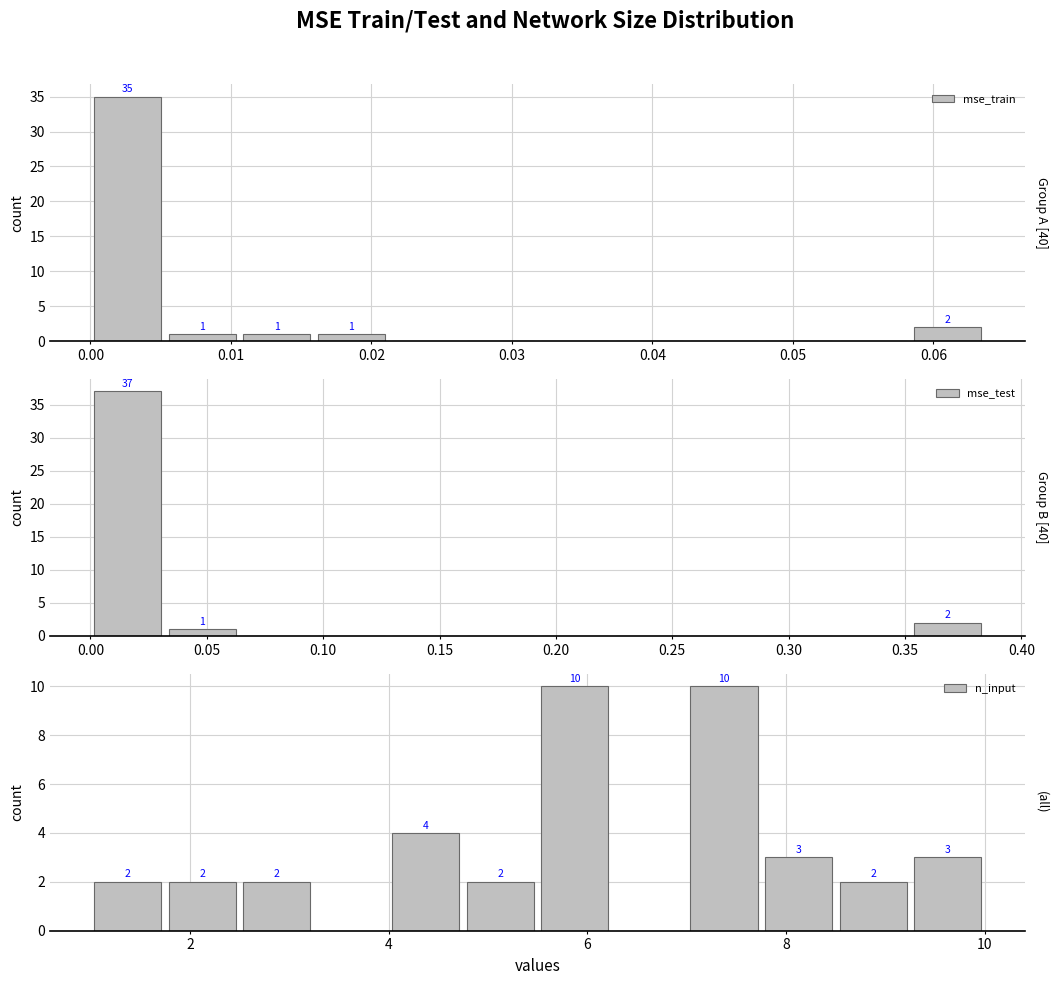

Rank the series by their maximum value, from lowest to highest.

n_input, mse_train, mse_test